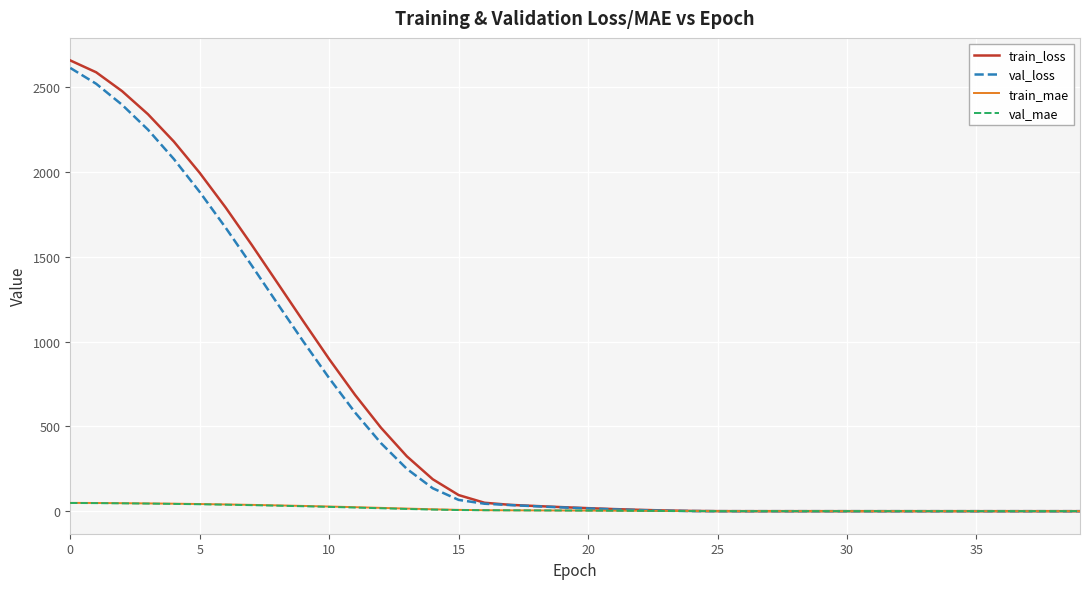

Between which two adjacent categories do val_mae and train_mae first intersect?

25 and 26